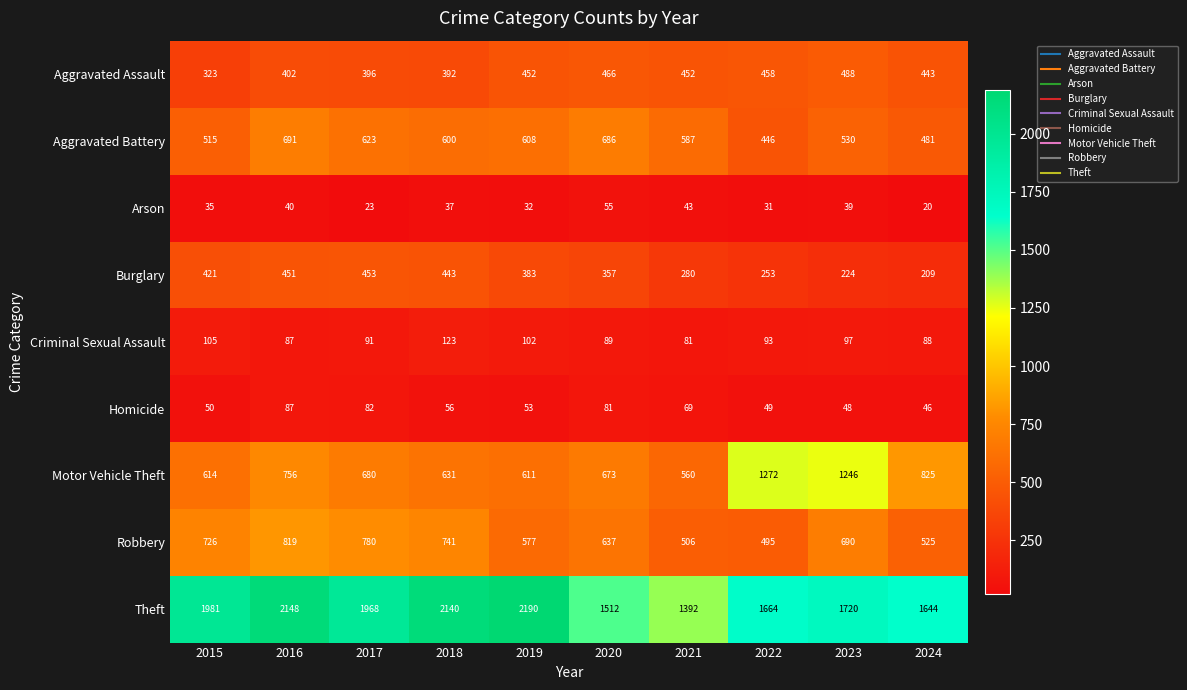

At which label is Criminal Sexual Assault closest to 102?

2019